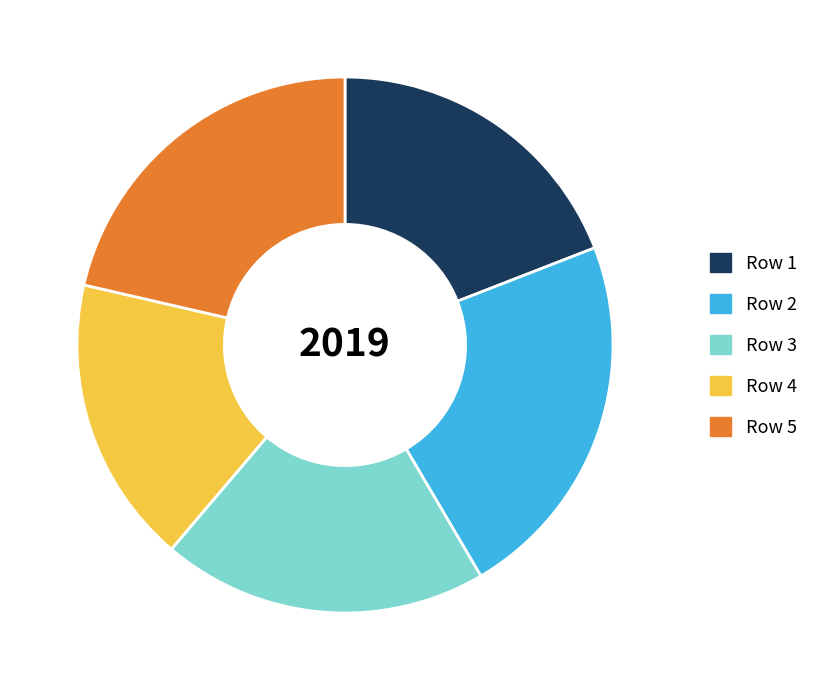

Is Row 1 the majority of the pie?

No